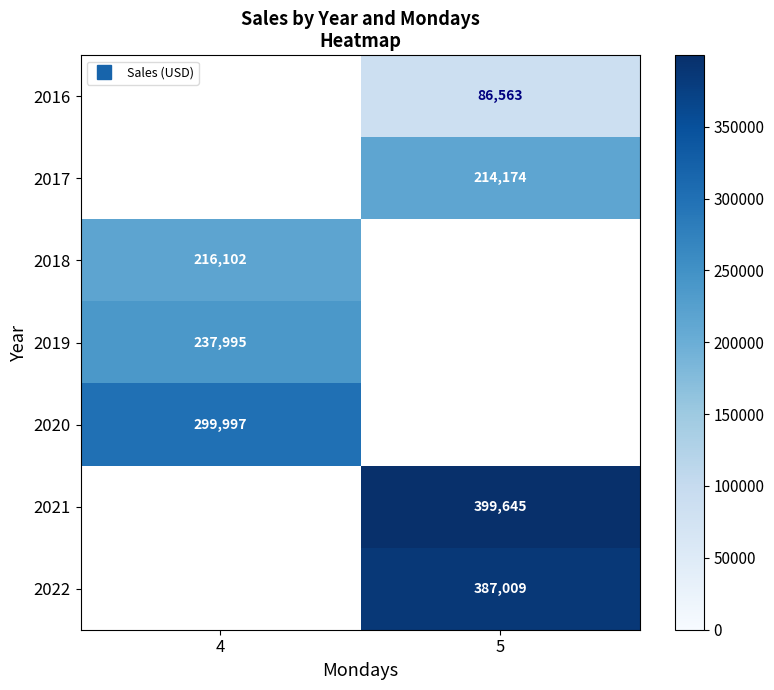

How many values in 2017 are above zero?

1